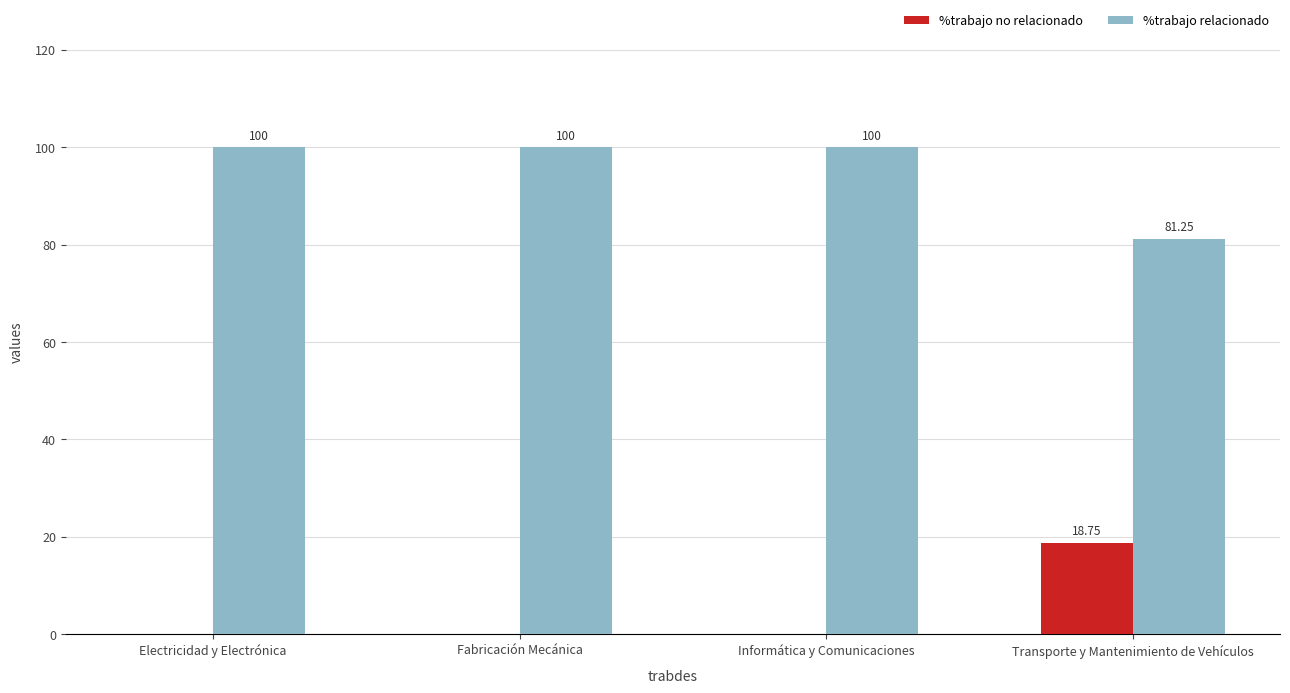

Which series has the largest total across all categories?

%trabajo relacionado